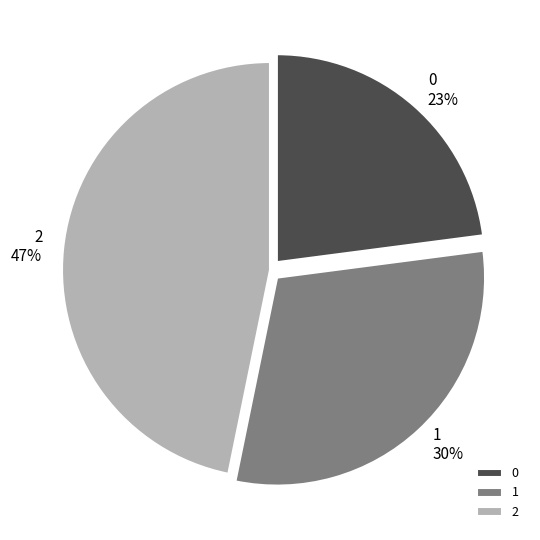

The 1 slice represents 19% of the pie. True or false?

False